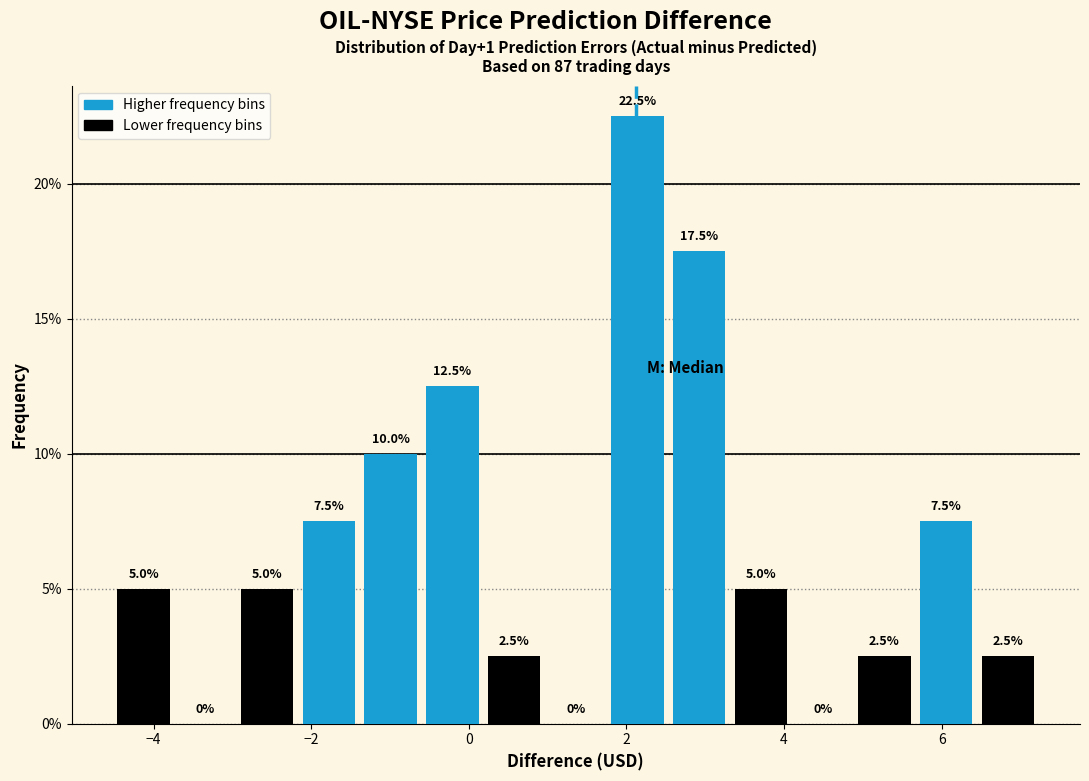

Read against the x-axis, roughly where is the centre of the tallest bar?

2.2